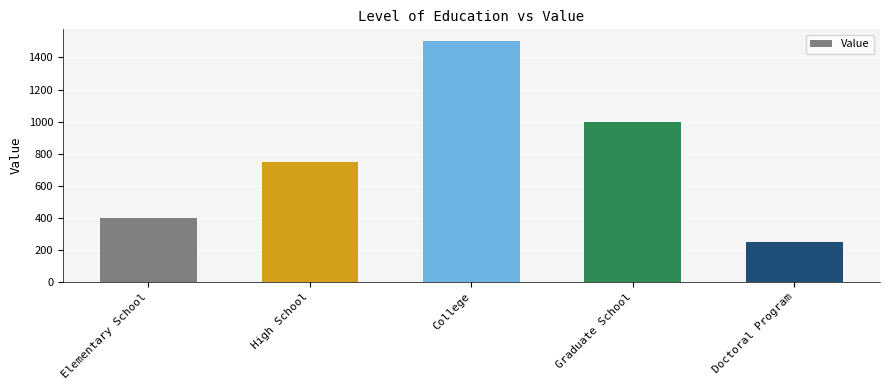

What is the change in value from Elementary School to Graduate School?

+600